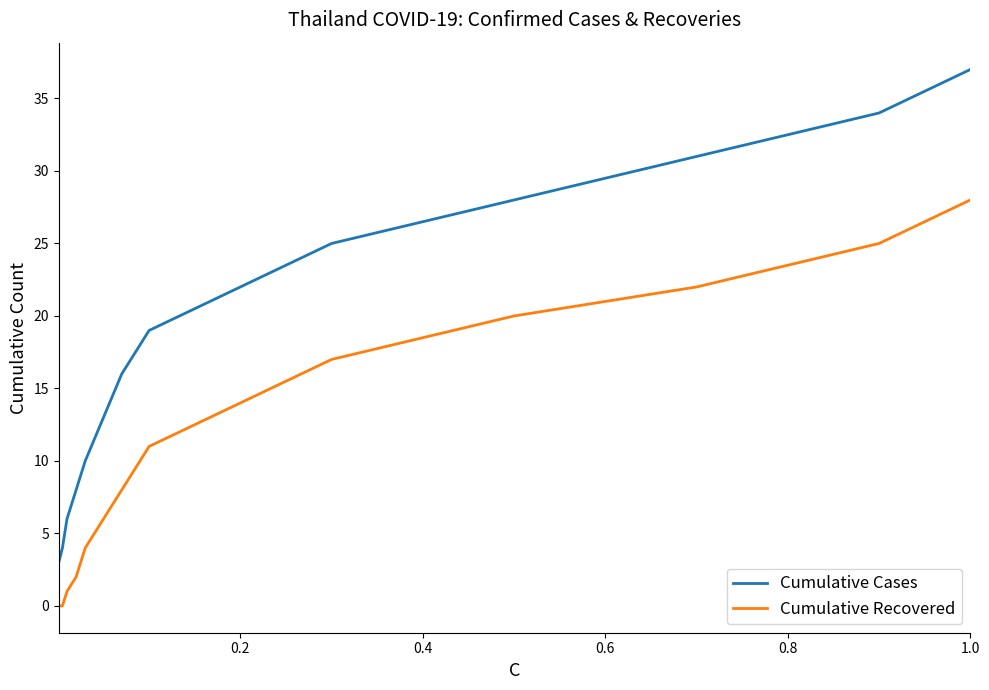

Which series has the widest spread of values?

Cumulative Cases